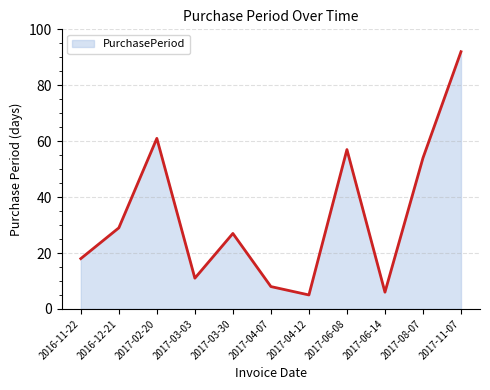

How many interior local valleys (lower than both neighbors) does the data have?

3